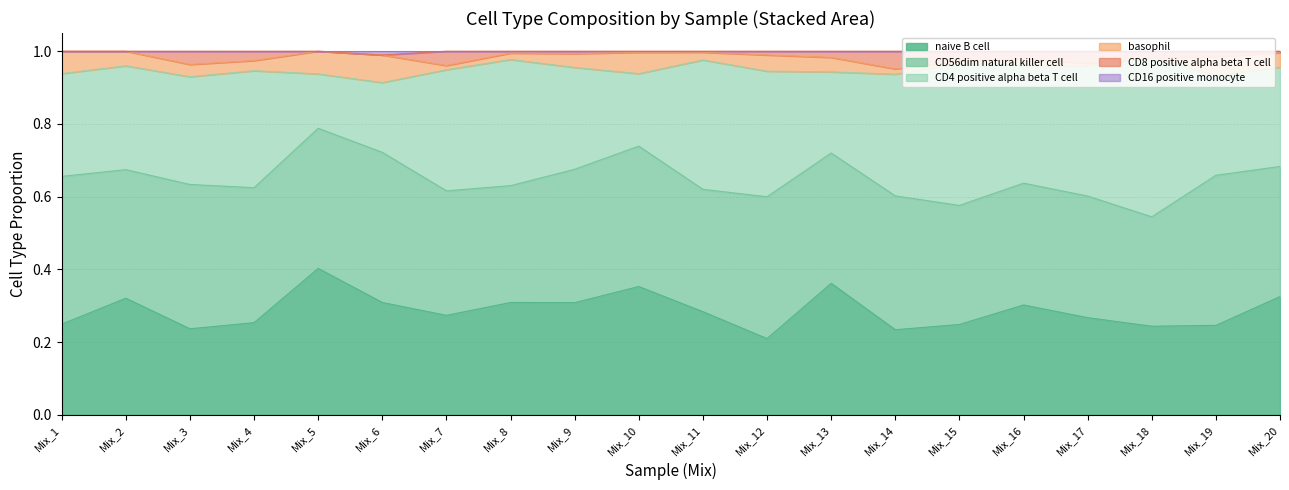

The CD8_positive_alpha_beta_T_cell series shows 0.5 at Mix_3. True or false?

False